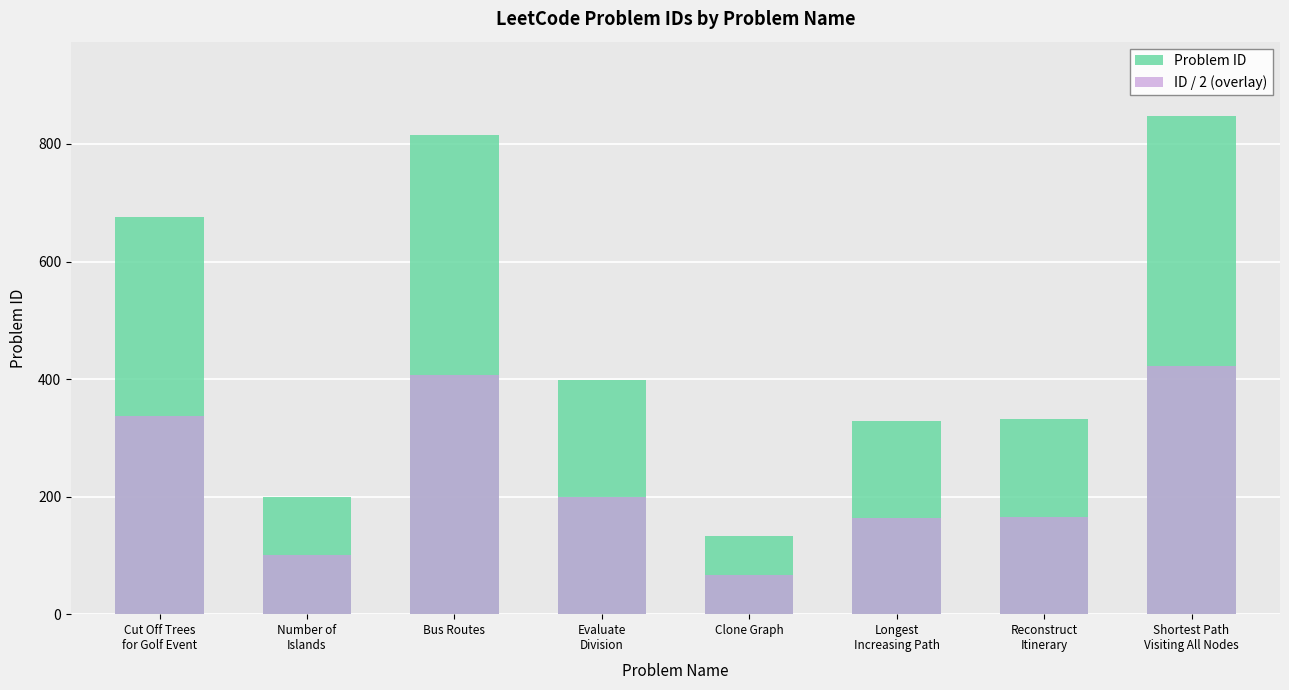

What is the label of the 7th bar from the right?

Number of
Islands